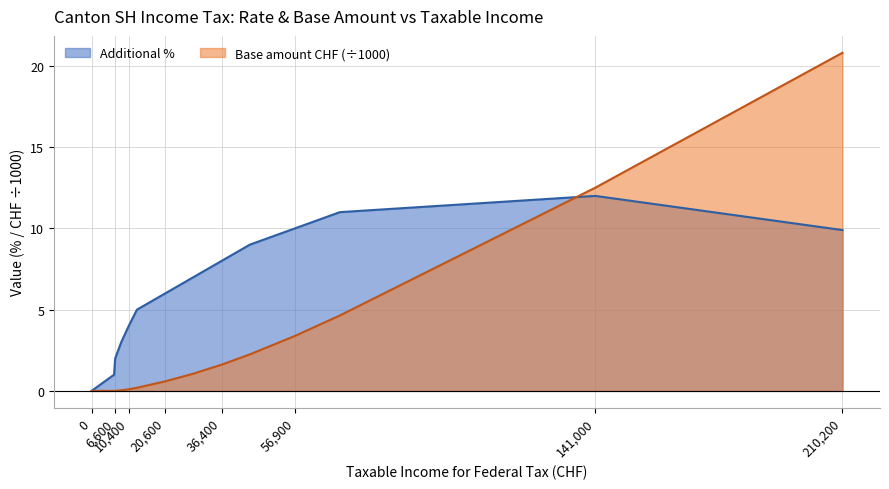

At which label does Additional % first exceed 7?

36400.0